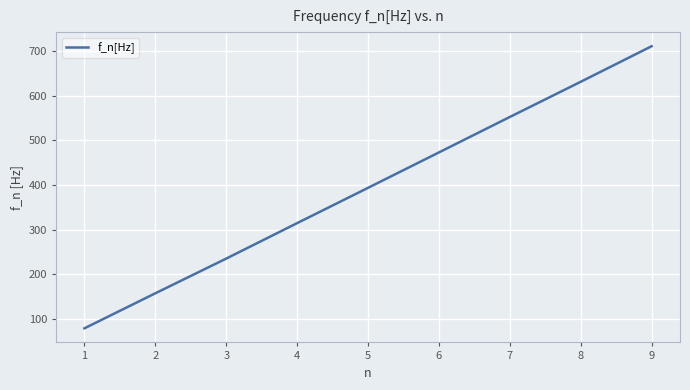

How many lines are shown in the chart?

1